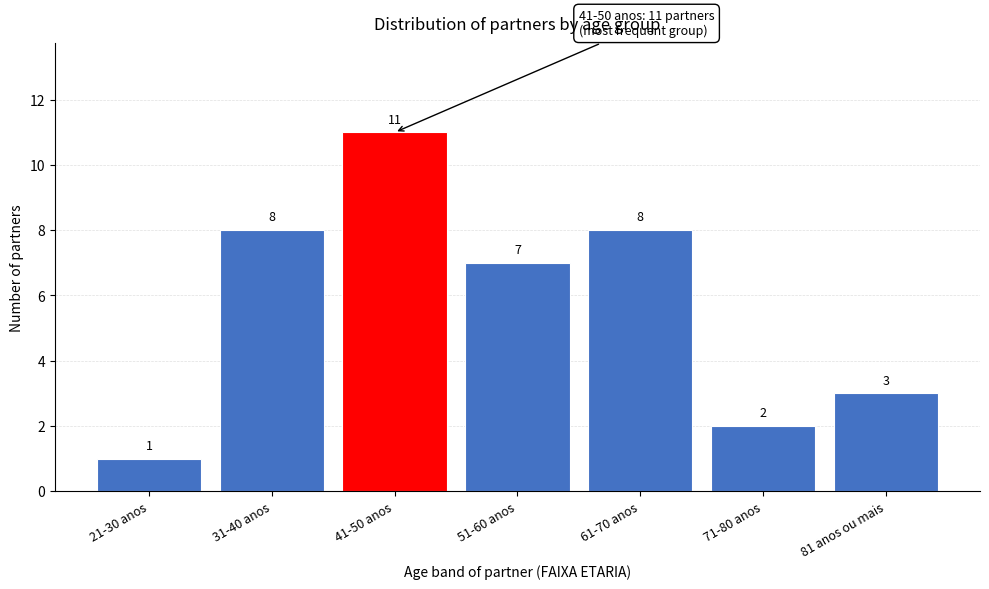

Reading right to left, what are all the values shown in this chart?

81 anos ou mais=3	71-80 anos=2	61-70 anos=8	51-60 anos=7	41-50 anos=11	31-40 anos=8	21-30 anos=1